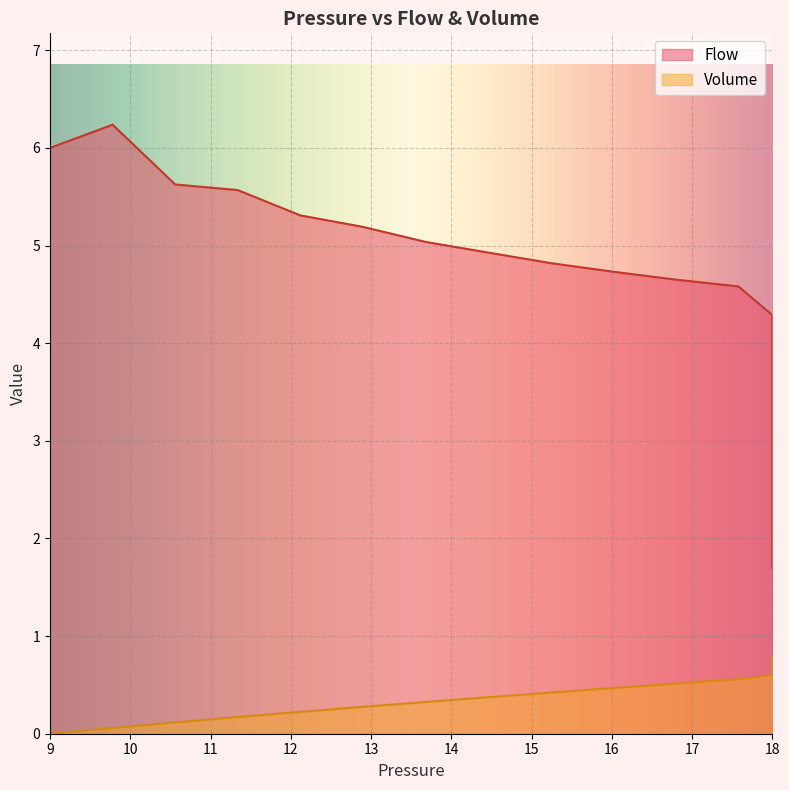

At which label does Flow first exceed 4?

9